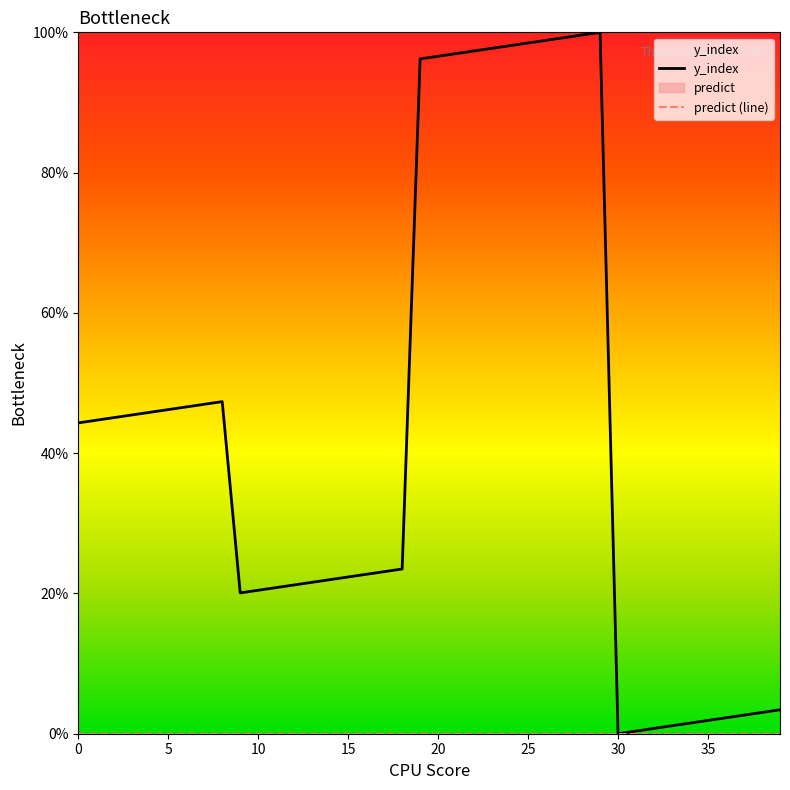

At which label is the value closest to 50?

8